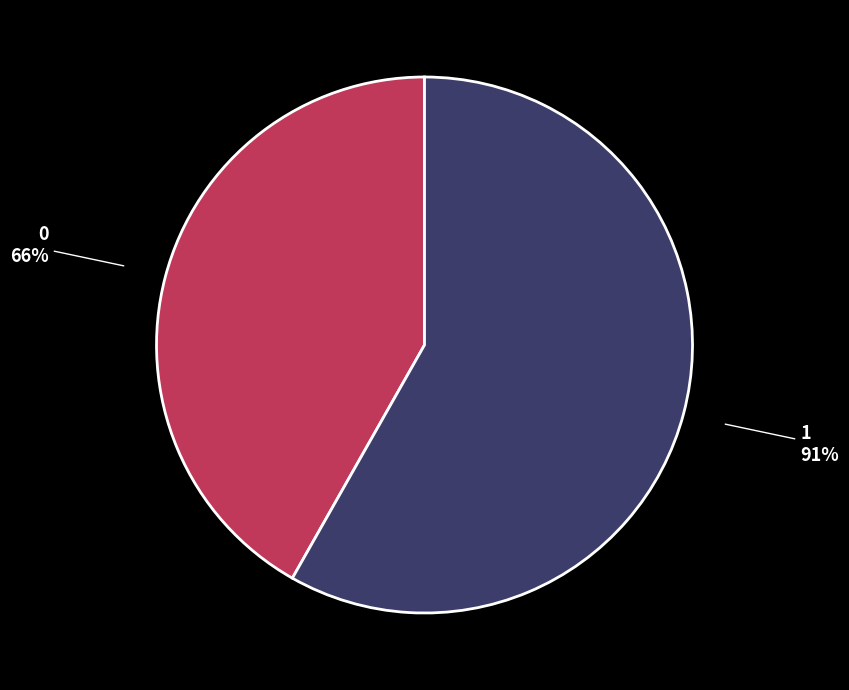

What is the majority slice?

1